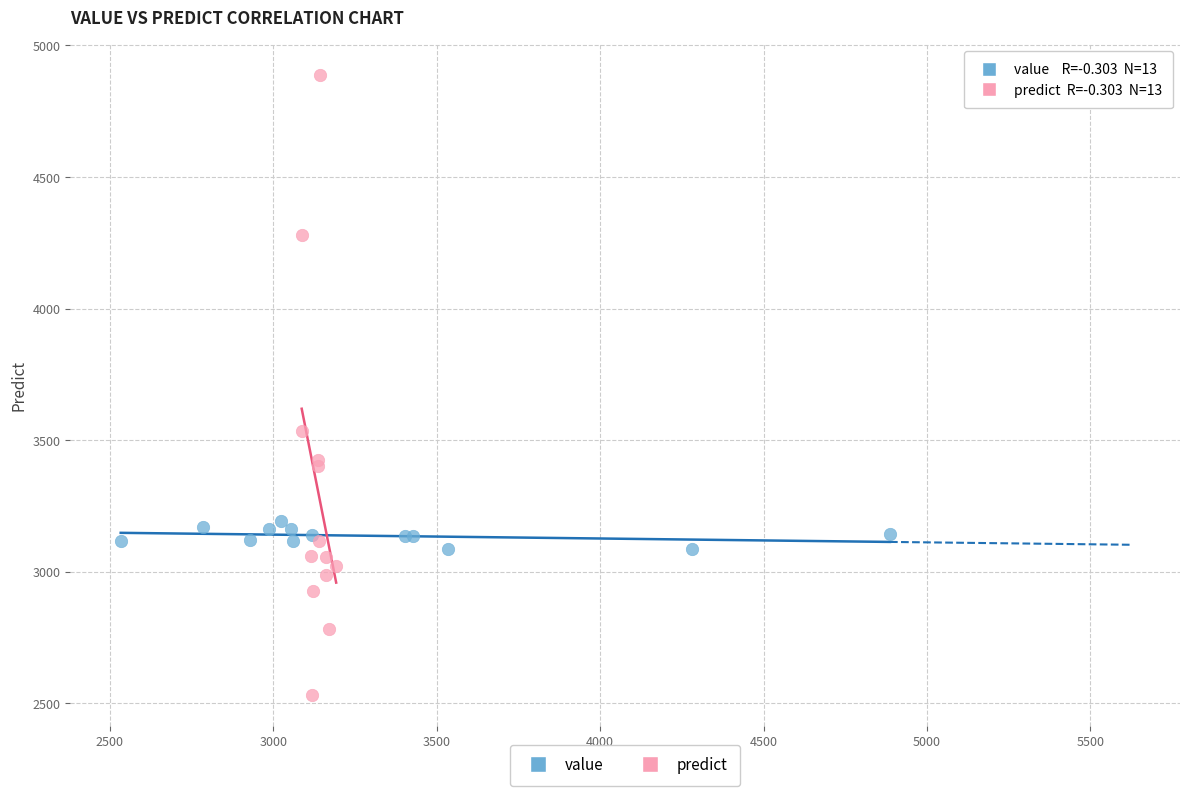

Which series reaches the minimum Y coordinate?

predict